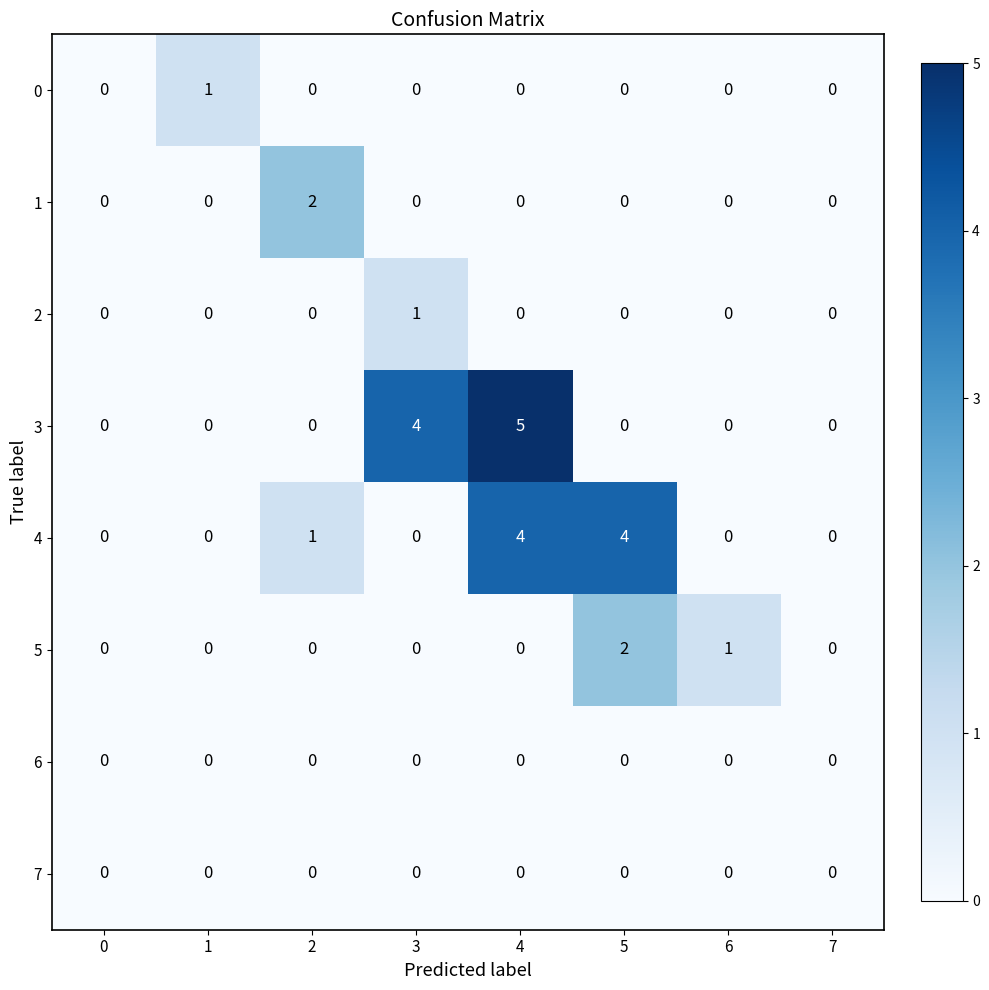

Count the number of categories in the chart.

8